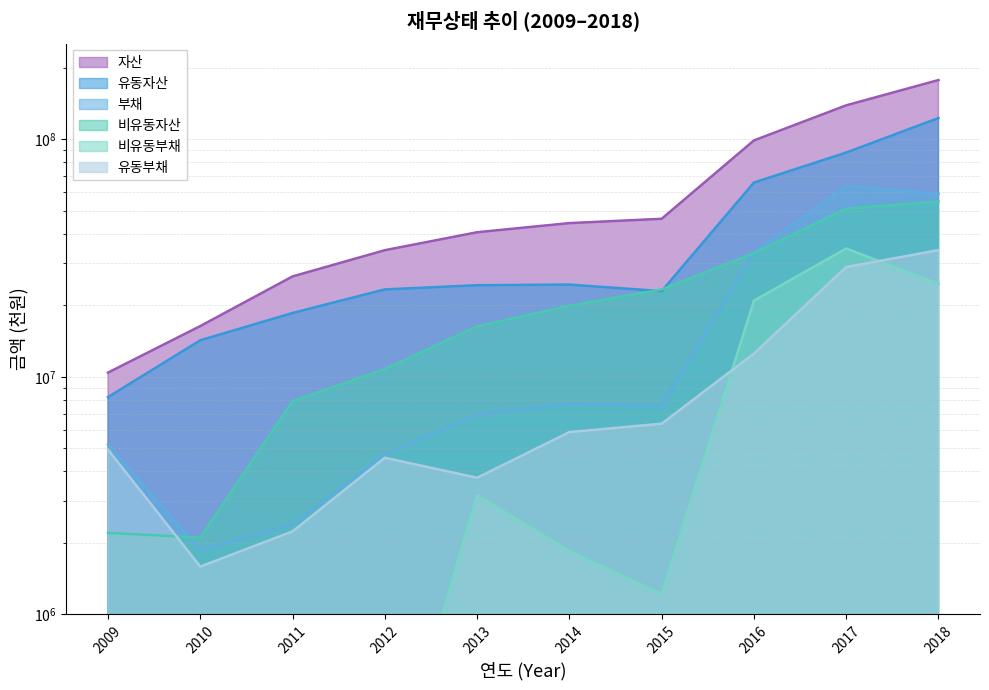

What is the average value of the 유동자산 series?

41259936